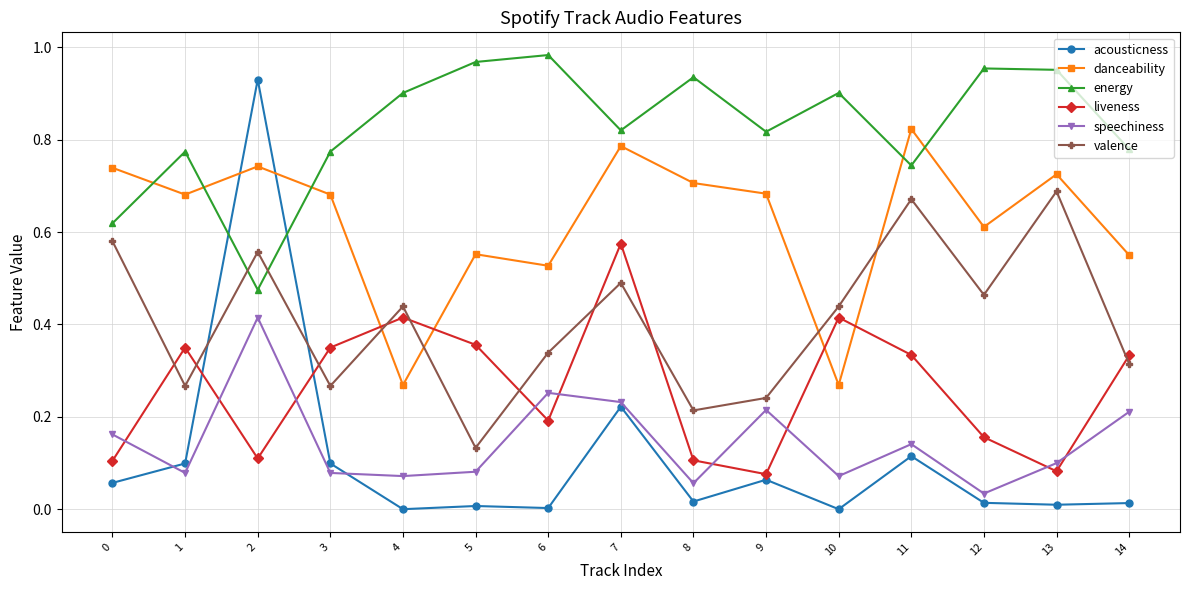

The acousticness series shows 0.1 at 3. True or false?

True